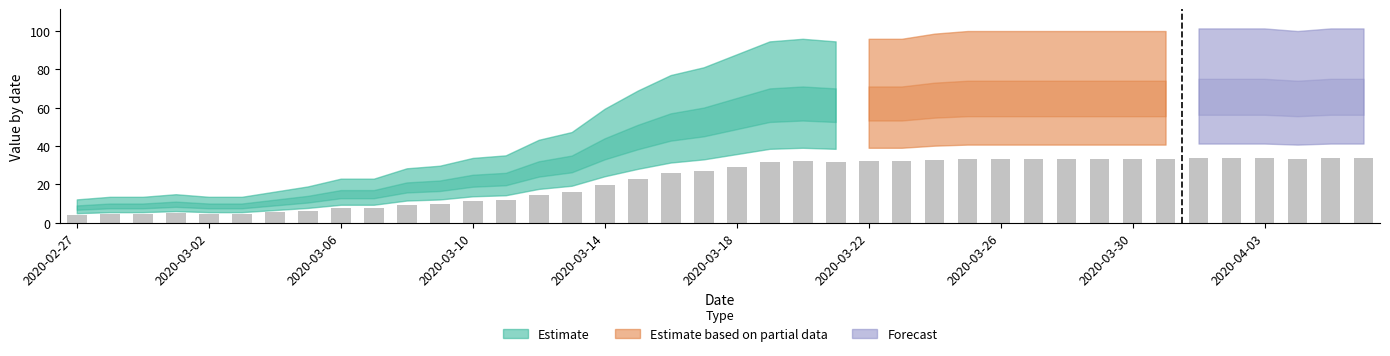

At which label does the data first exceed 65?

2020-03-19